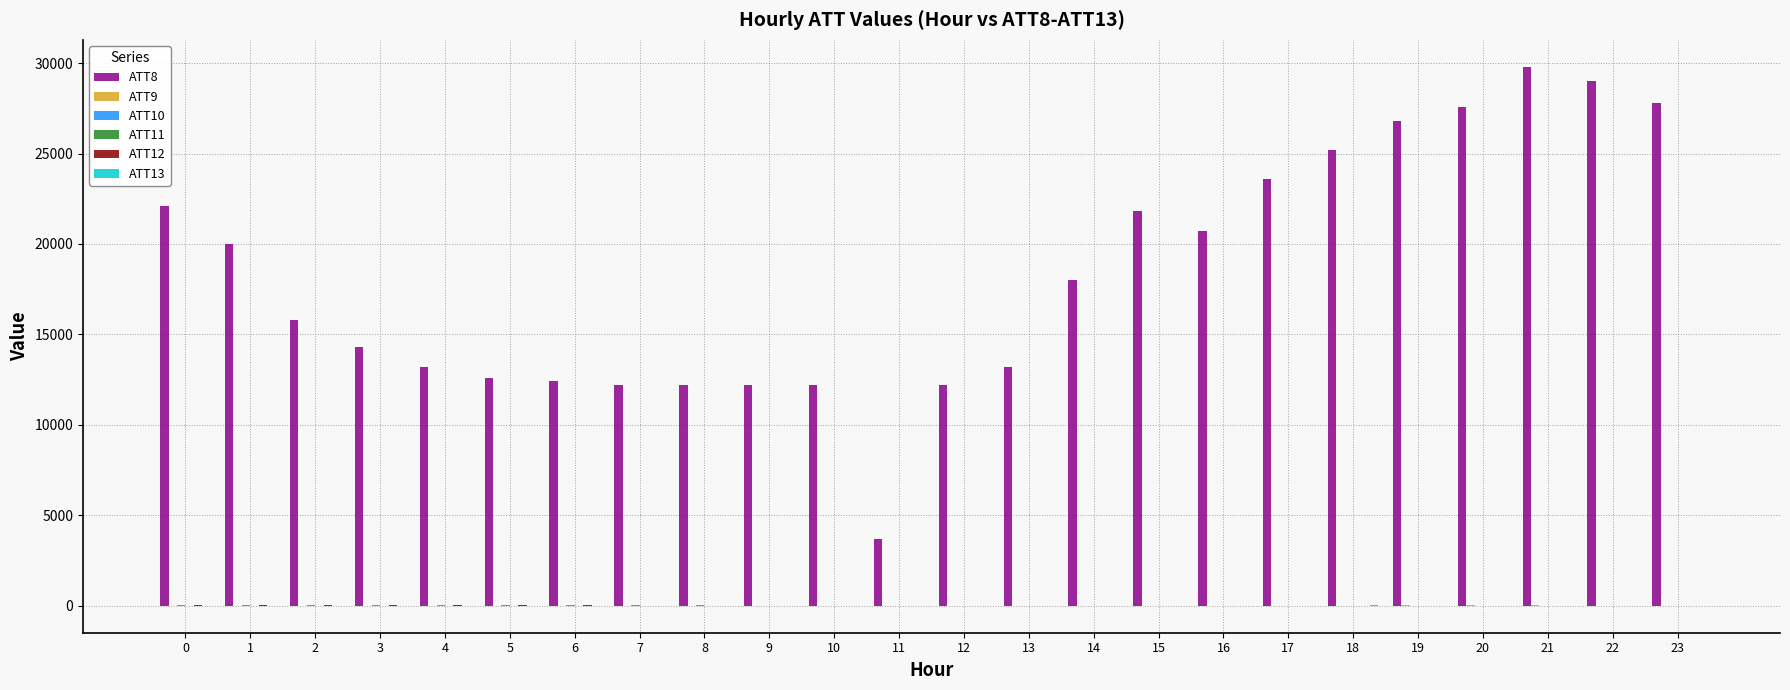

Which series has the largest total across all categories?

ATT8